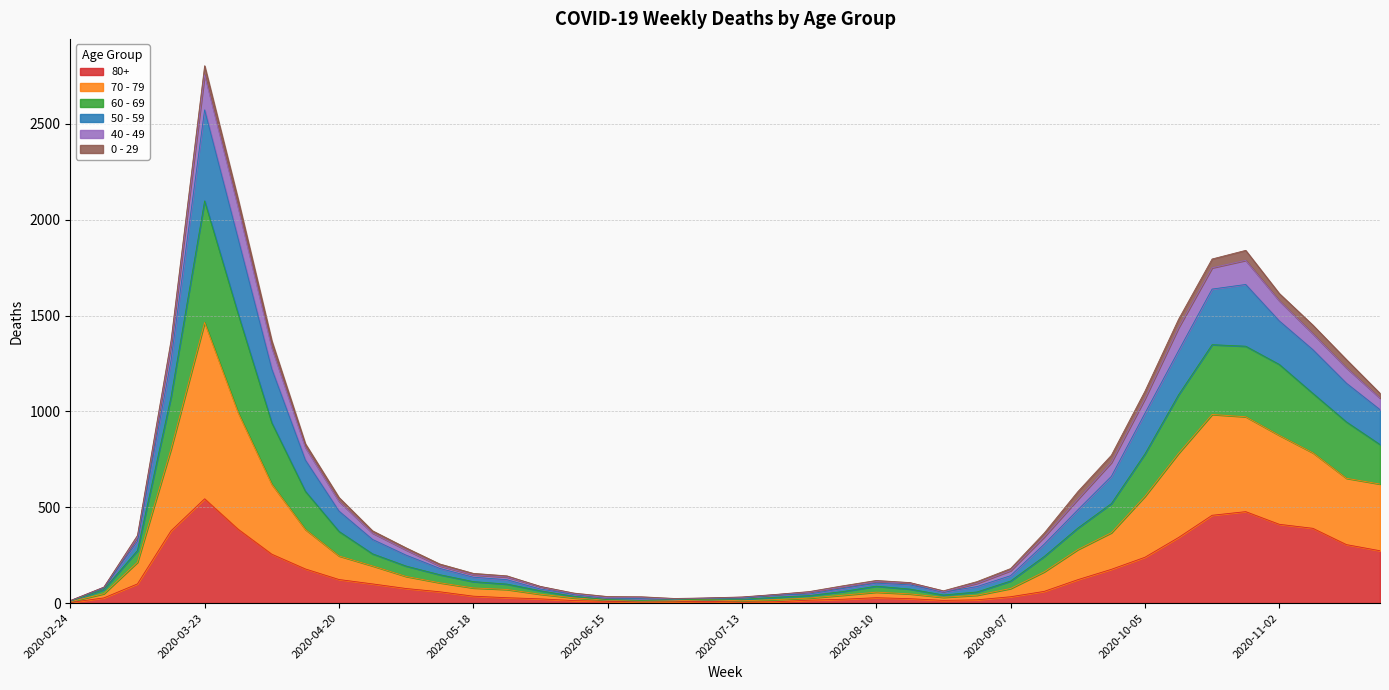

Count the number of categories in the chart.

40